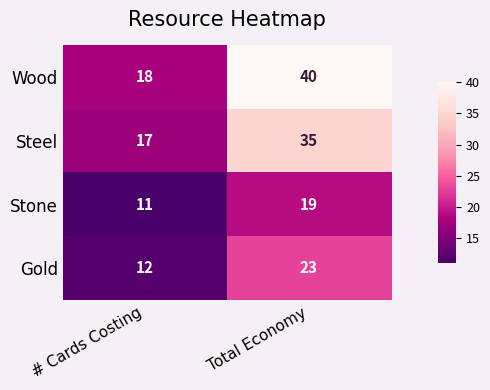

Which series has the largest total across all categories?

Wood